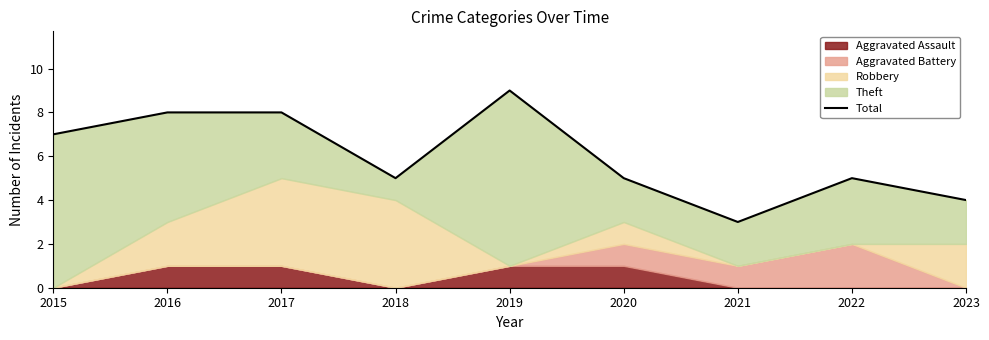

True or false: the data has more than 2 interior local peaks.

False